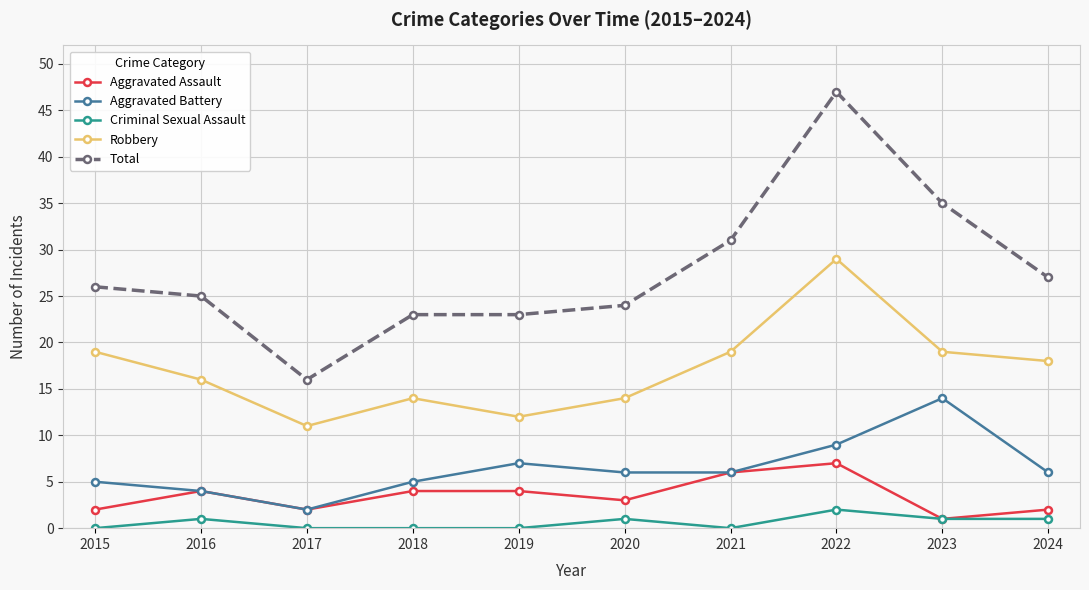

Rank the series by their maximum value, from lowest to highest.

Criminal Sexual Assault, Aggravated Assault, Aggravated Battery, Robbery, Total